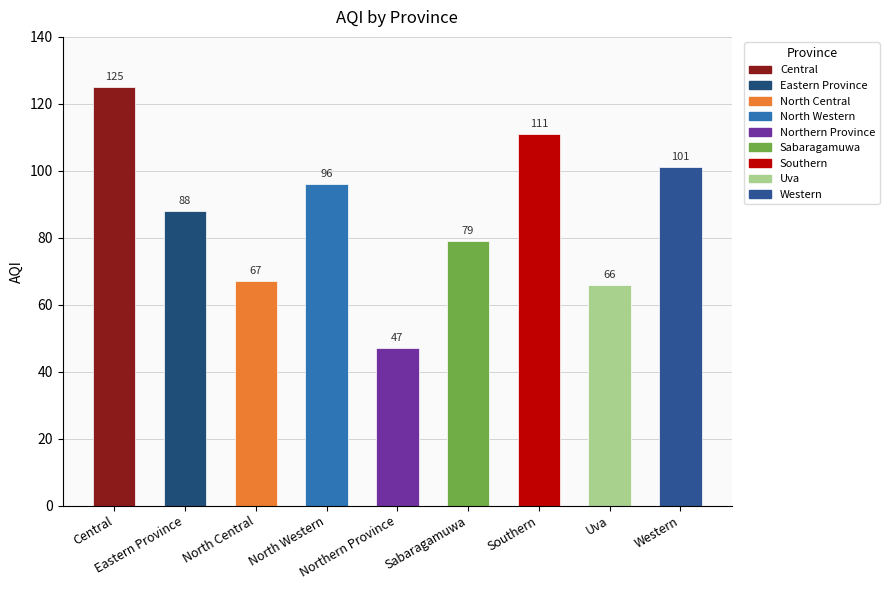

At which label does the data first exceed 88?

Central